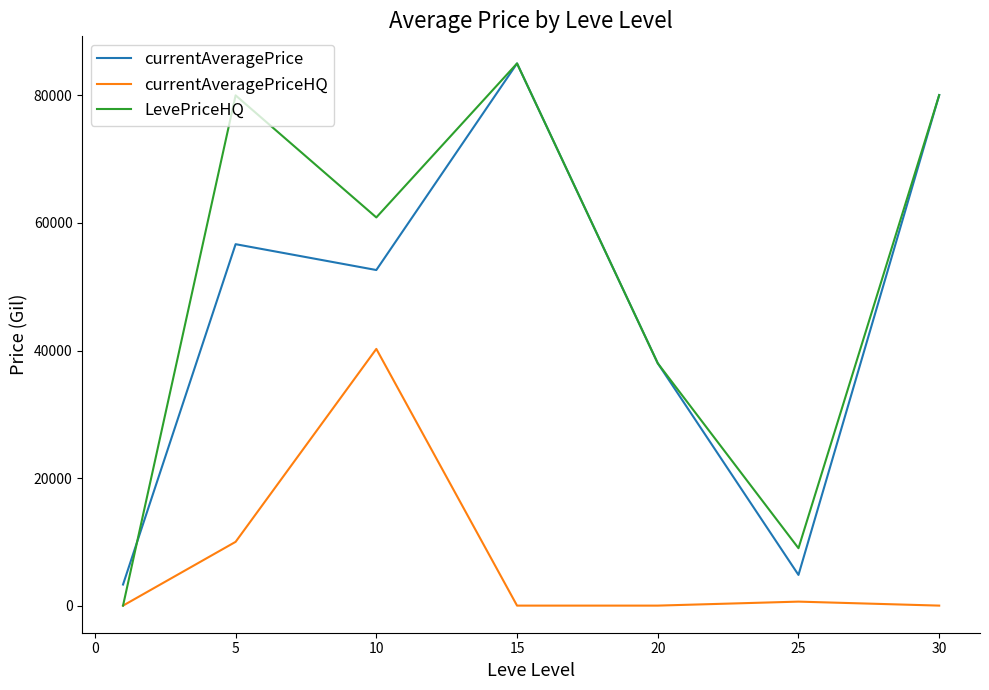

Does the chart have visible grid lines?

No